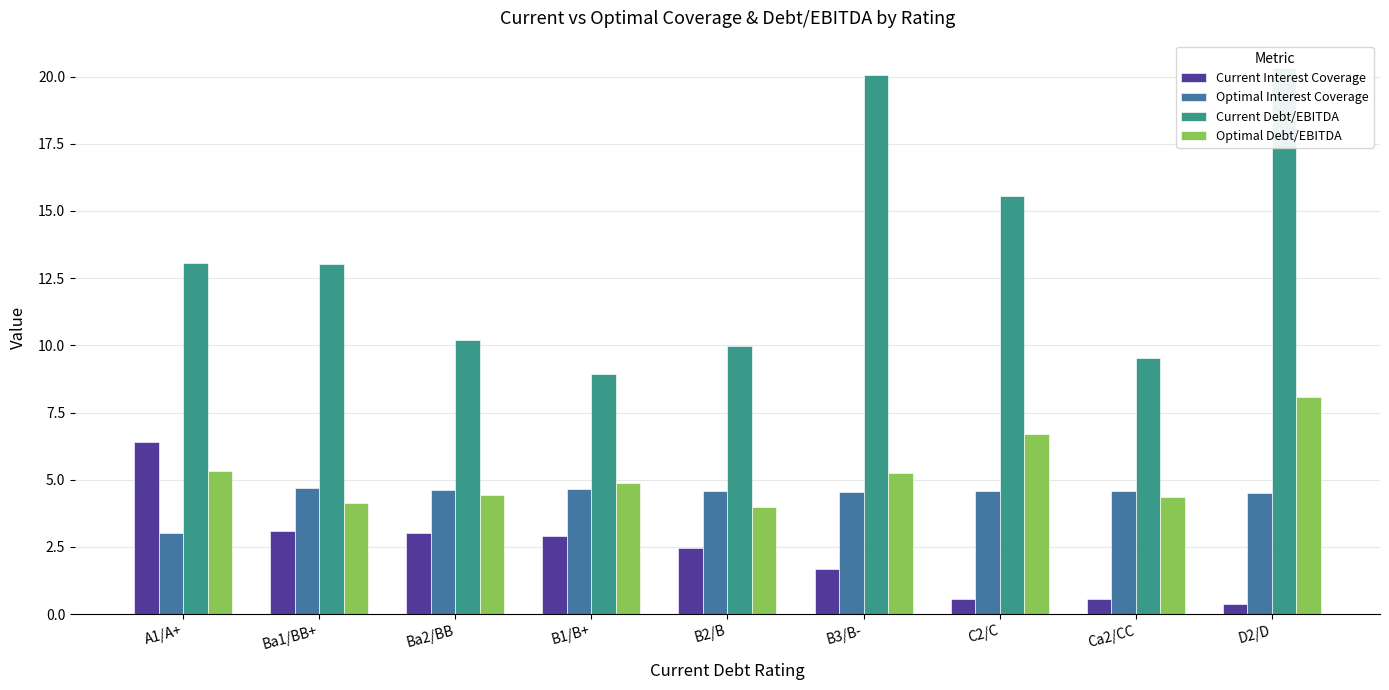

Rank the series by their maximum value, from lowest to highest.

Optimal Interest Coverage, Current Interest Coverage, Optimal Debt/EBITDA, Current Debt/EBITDA